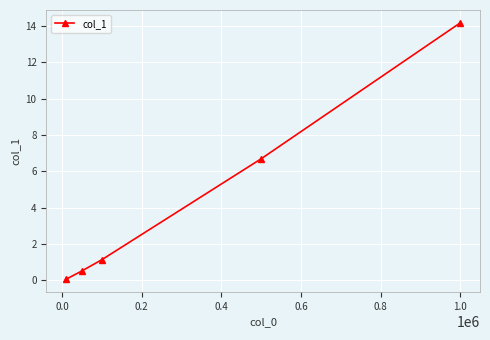

Is this an area chart (filled region under the line)?

No